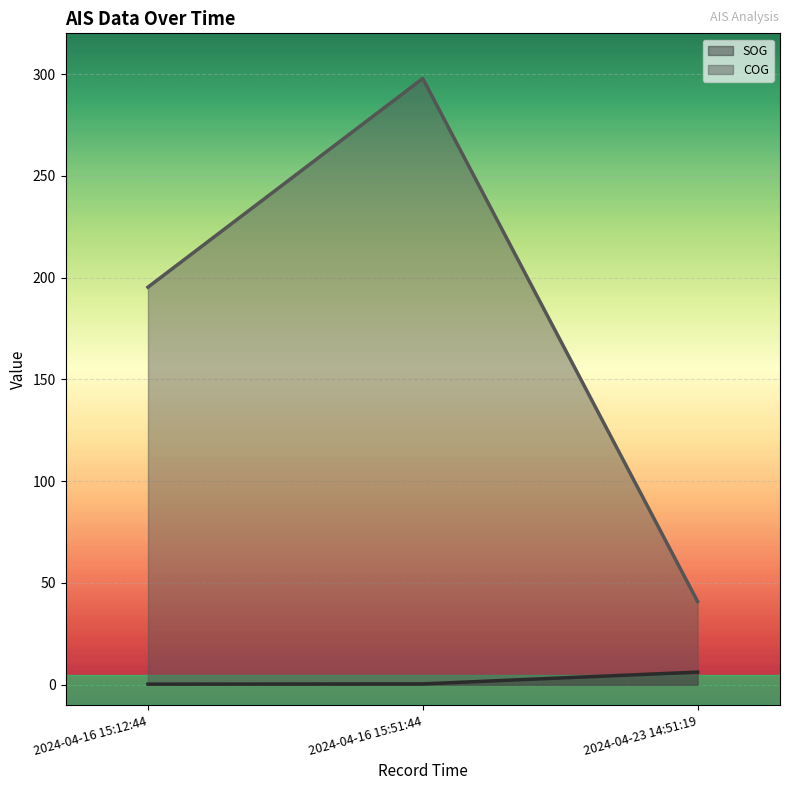

What is the average value of the COG series?

178.0